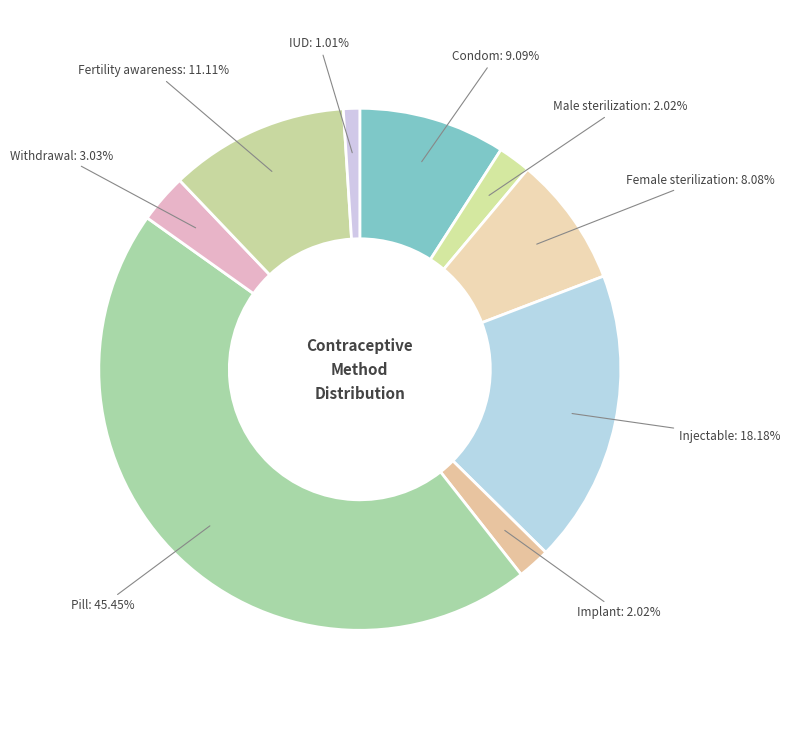

Which slice is the smallest?

IUD